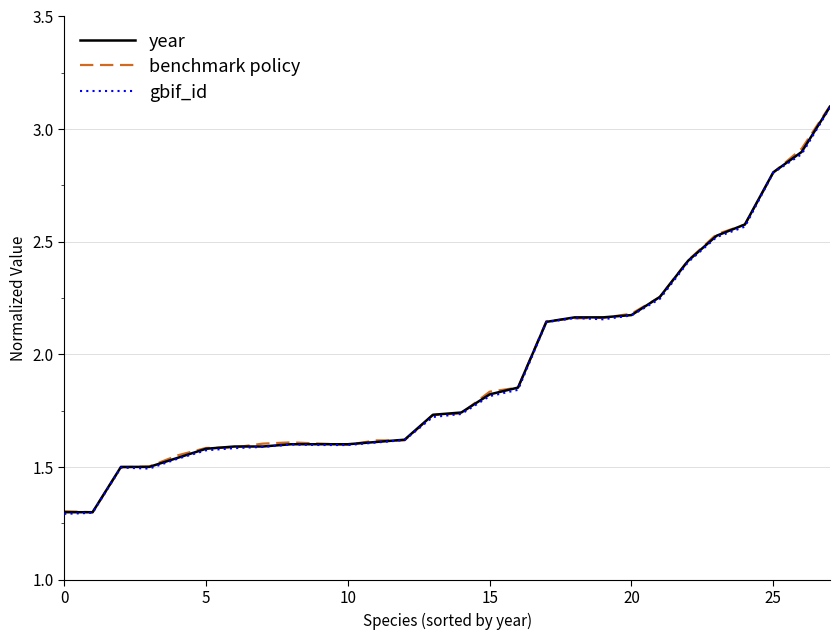

How many categories are shown in the chart?

28